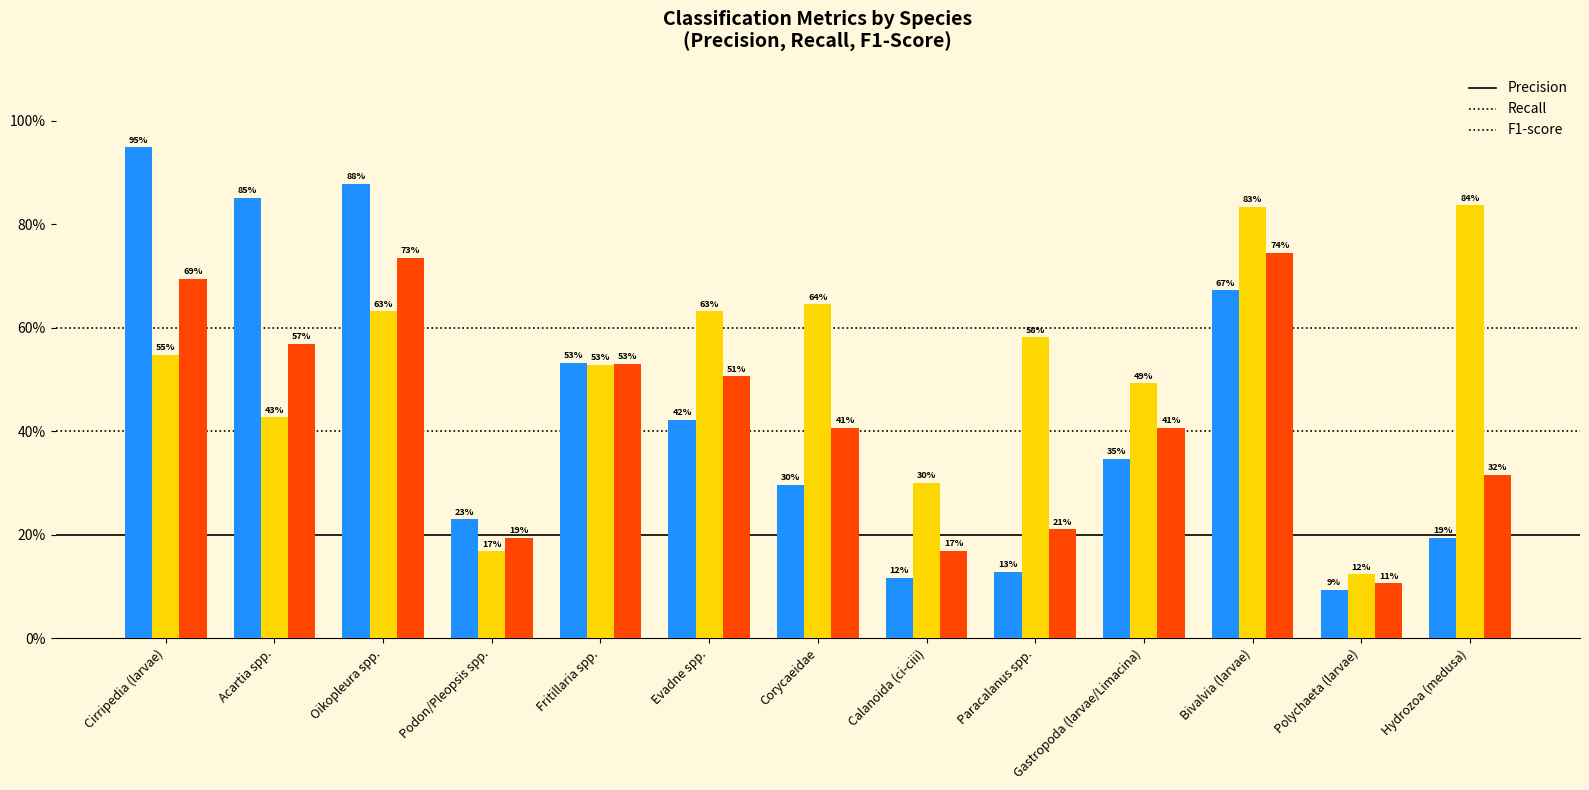

Does the chart contain any negative values?

No